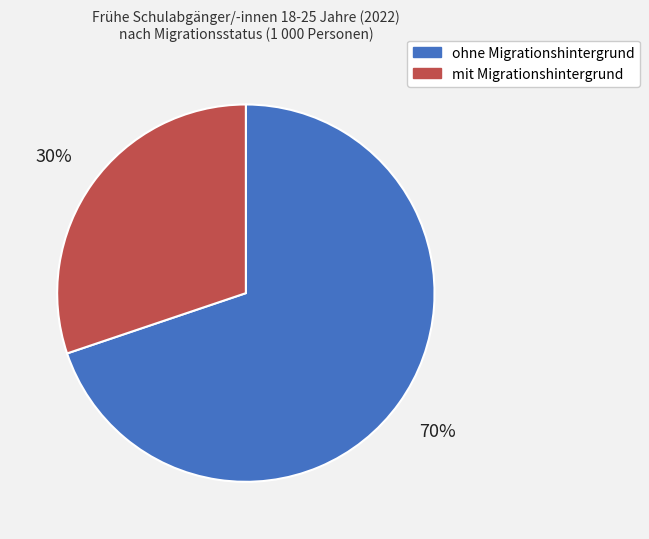

What is the largest slice in the pie chart?

ohne Migrationshintergrund